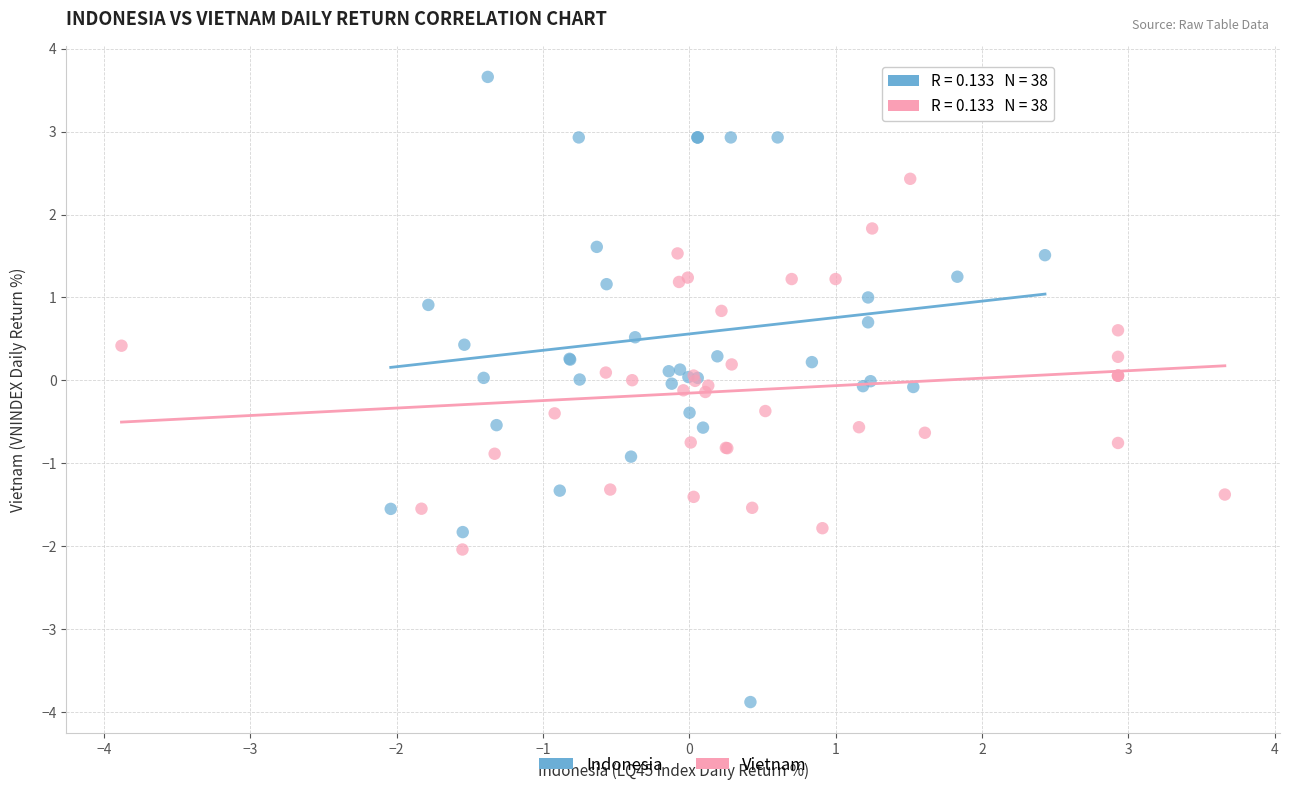

Which series has the widest spread of Y values?

Indonesia